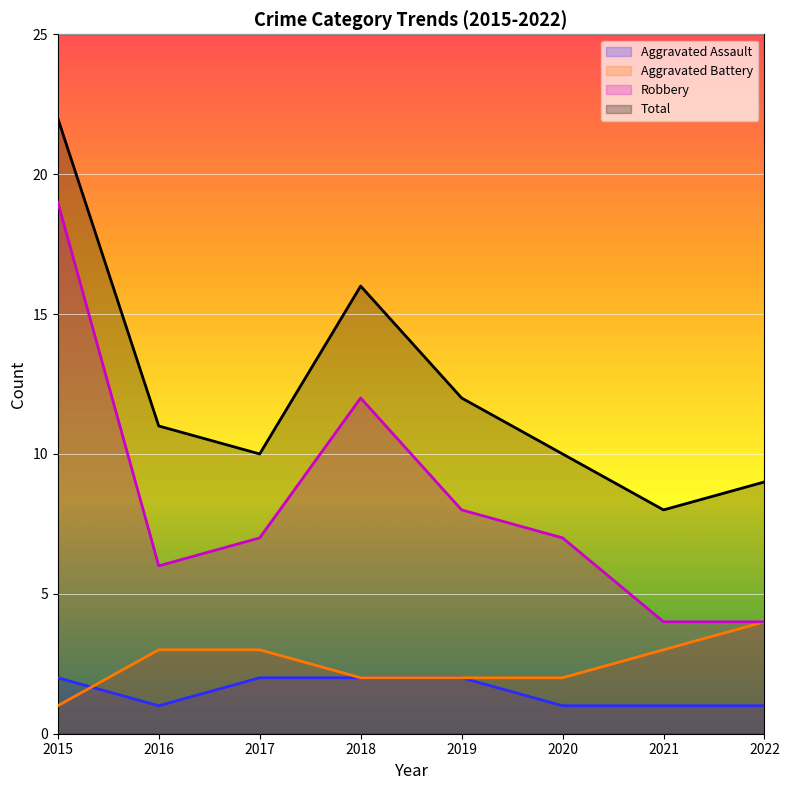

Which has a higher value, 2016 or 2021?

2016